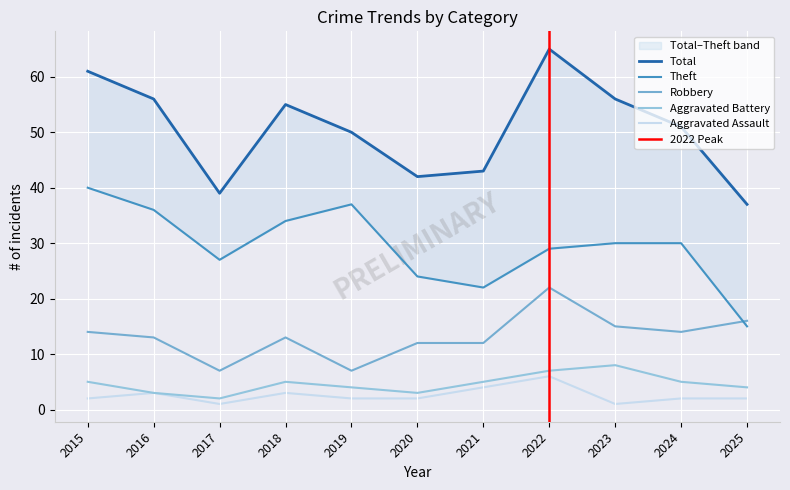

Which series has the largest range (max minus min)?

Total